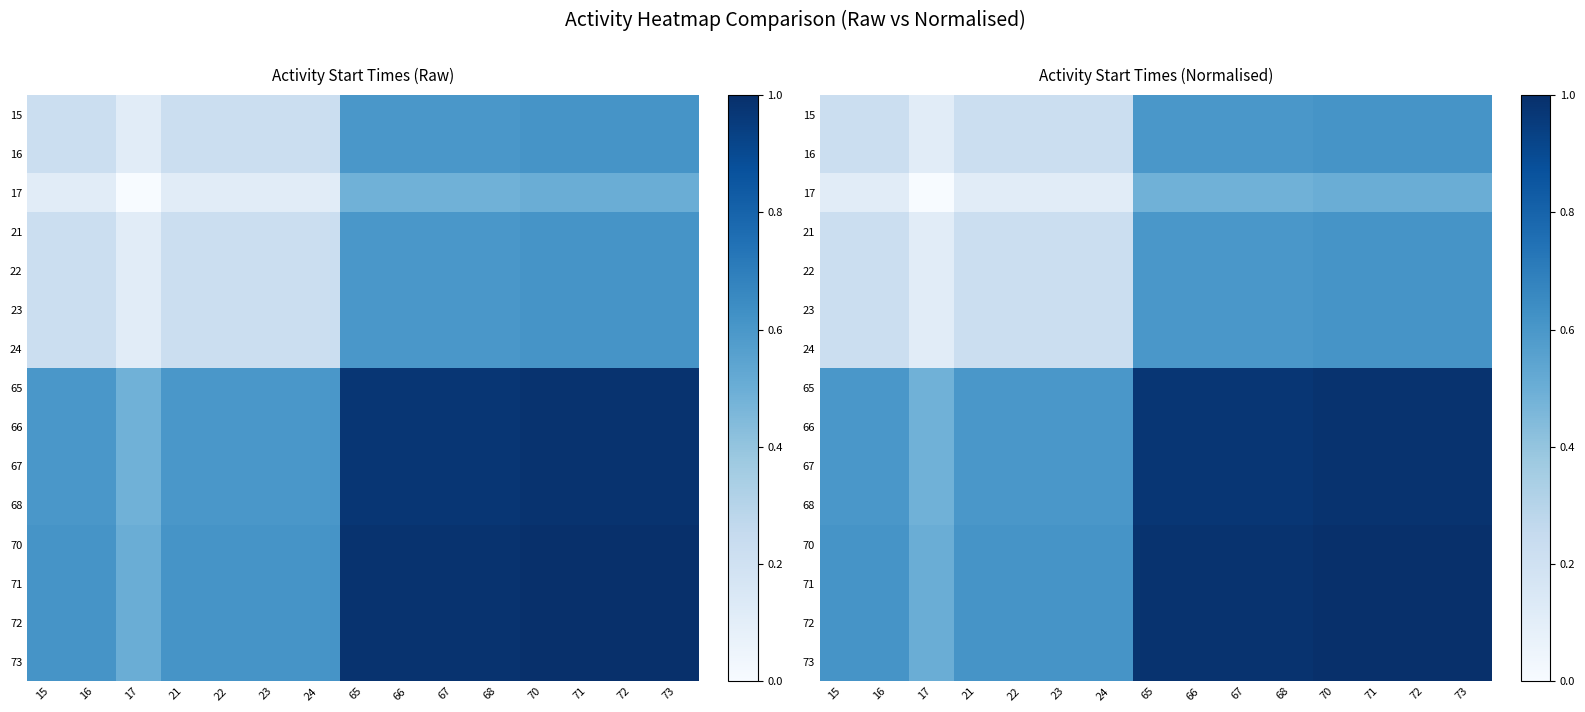

At how many categories does at least one series exceed 0?

15